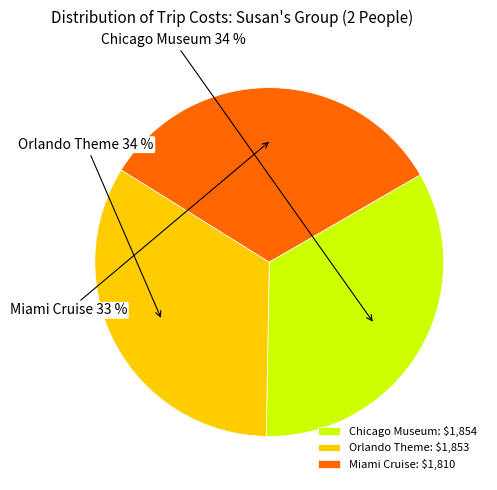

Do Miami Cruise and Chicago Museum together represent more than half of the pie?

Yes